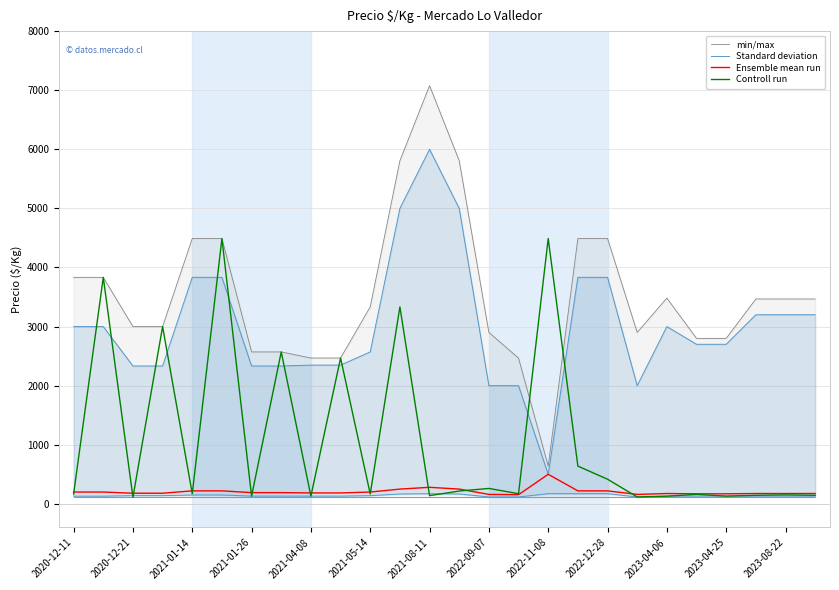

What is the highest value of the Controll run series?

4490